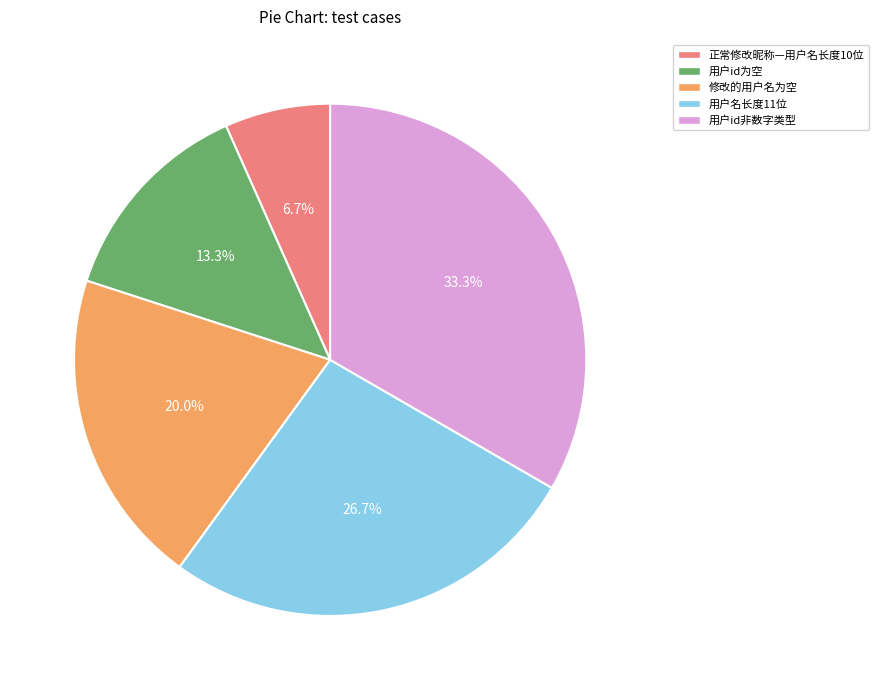

What percentage do 修改的用户名为空 and 用户名长度11位 together represent?

46.7%